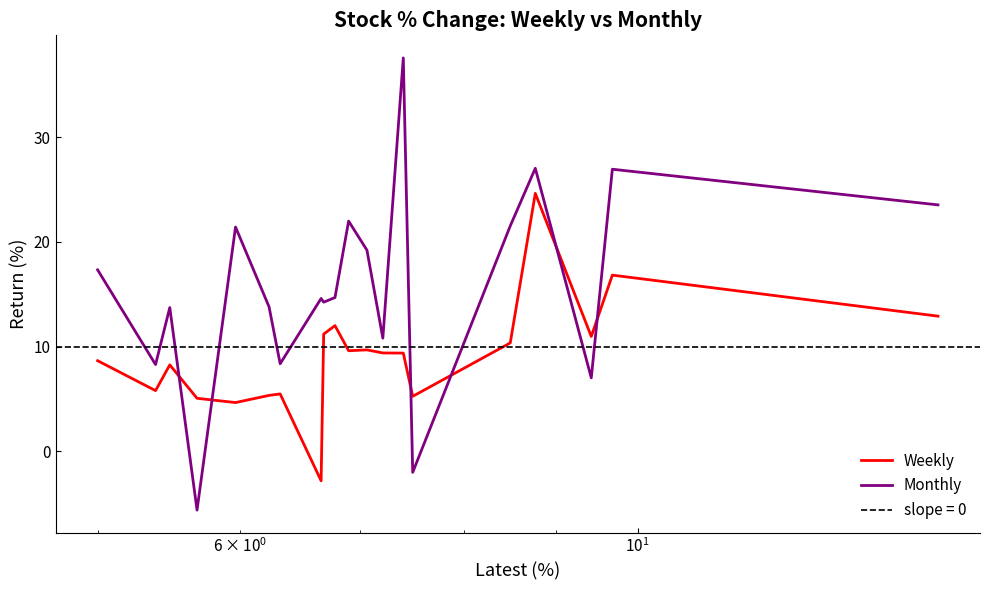

True or false: Weekly and Monthly intersect in this chart.

True